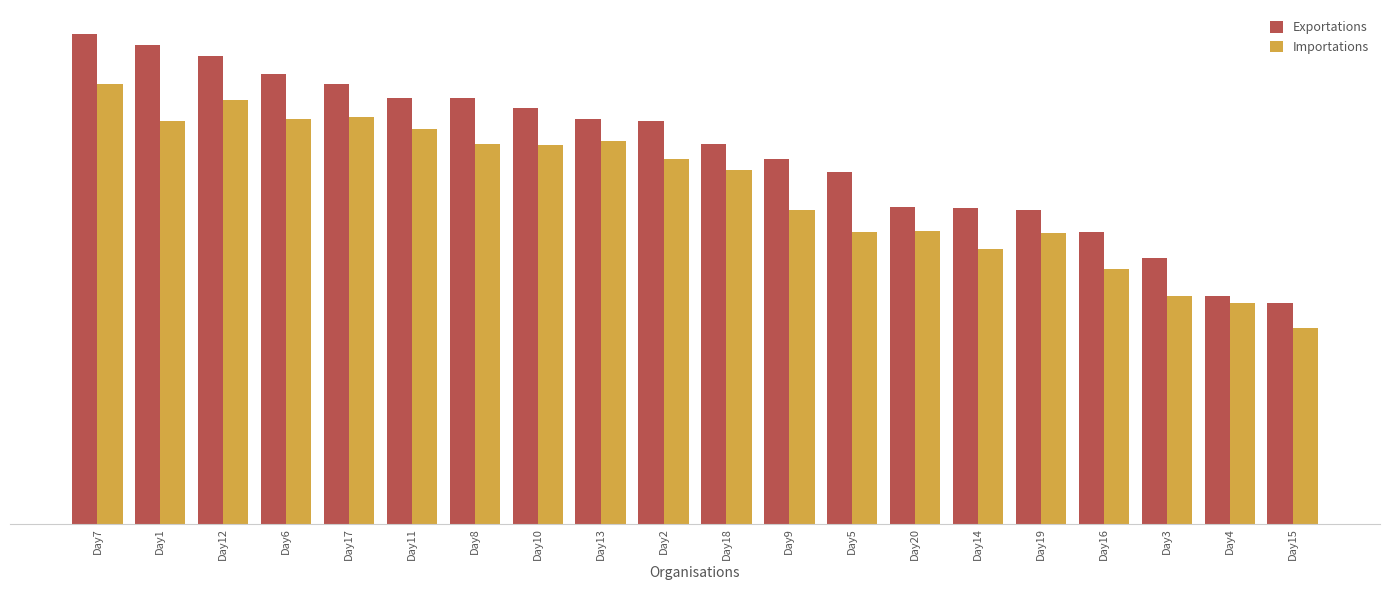

Reading left to right, extract all data points from this chart.

Exportations: Day7=48.7	Day1=47.6	Day12=46.5	Day6=44.7	Day17=43.8	Day11=42.4	Day8=42.4	Day10=41.3	Day13=40.2	Day2=40.0	Day18=37.8	Day9=36.3	Day5=35.0	Day20=31.5	Day14=31.4	Day19=31.2	Day16=29.0	Day3=26.5	Day4=22.7	Day15=21.9
Importations: Day7=43.8	Day1=40.0	Day12=42.1	Day6=40.2	Day17=40.5	Day11=39.3	Day8=37.8	Day10=37.7	Day13=38.1	Day2=36.3	Day18=35.2	Day9=31.2	Day5=29.0	Day20=29.1	Day14=27.3	Day19=28.9	Day16=25.3	Day3=22.7	Day4=21.9	Day15=19.5